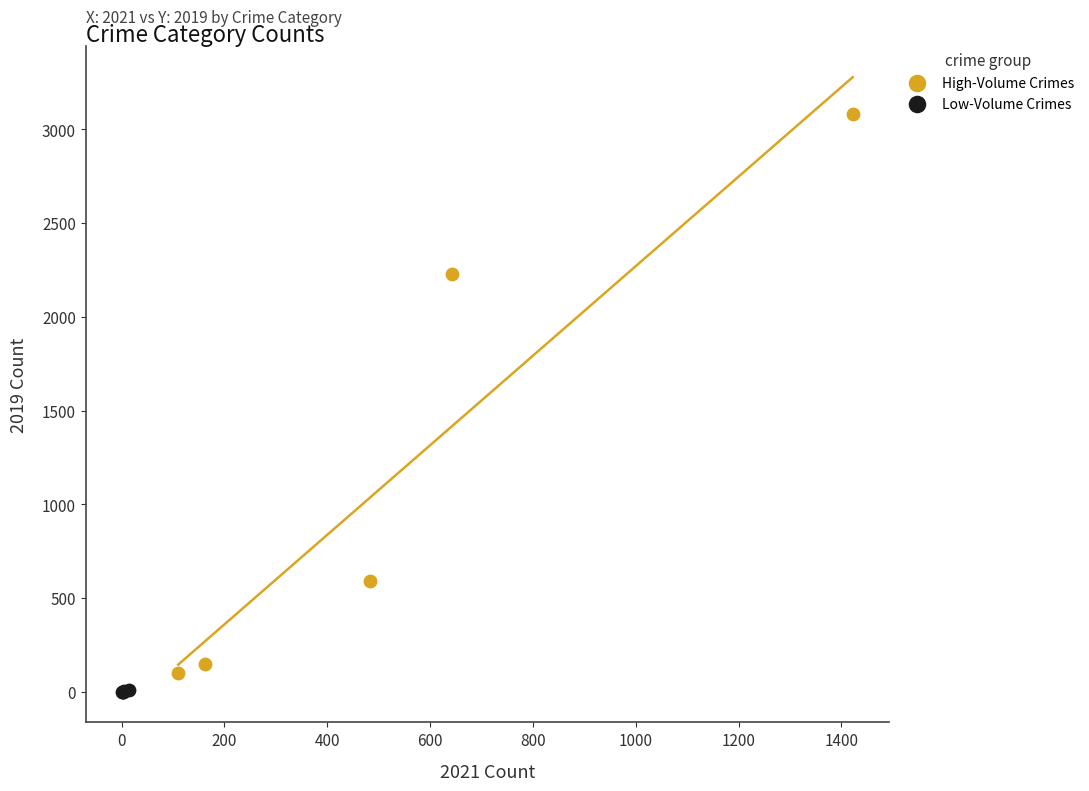

Which series reaches the maximum Y coordinate?

High-Volume Crimes